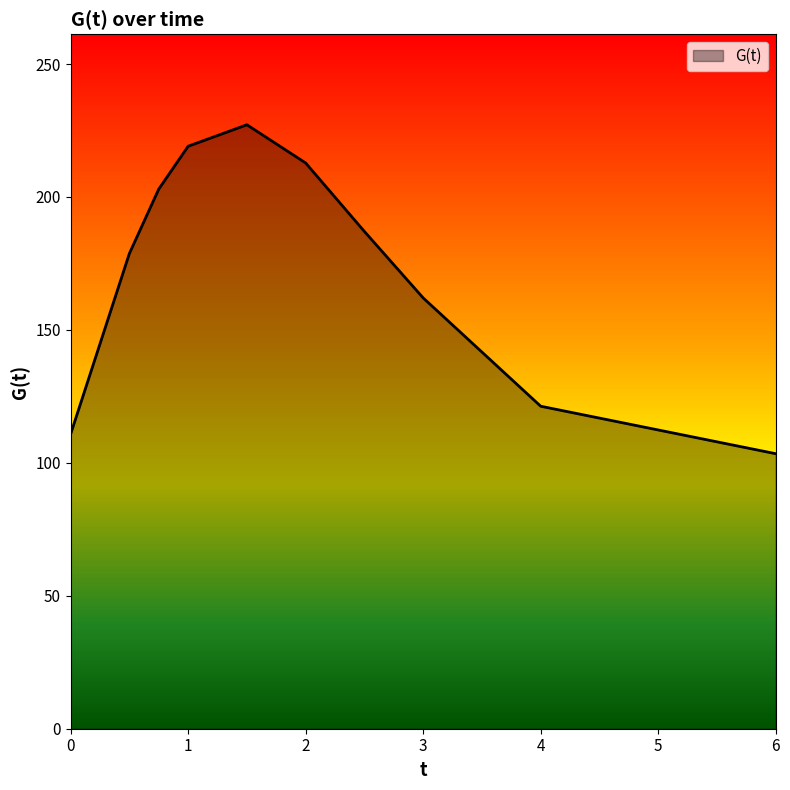

Reading left to right, transcribe all the data shown in this chart.

110.8	178.7	202.9	219.1	227.1	212.8	187.0	162.0	121.3	103.4